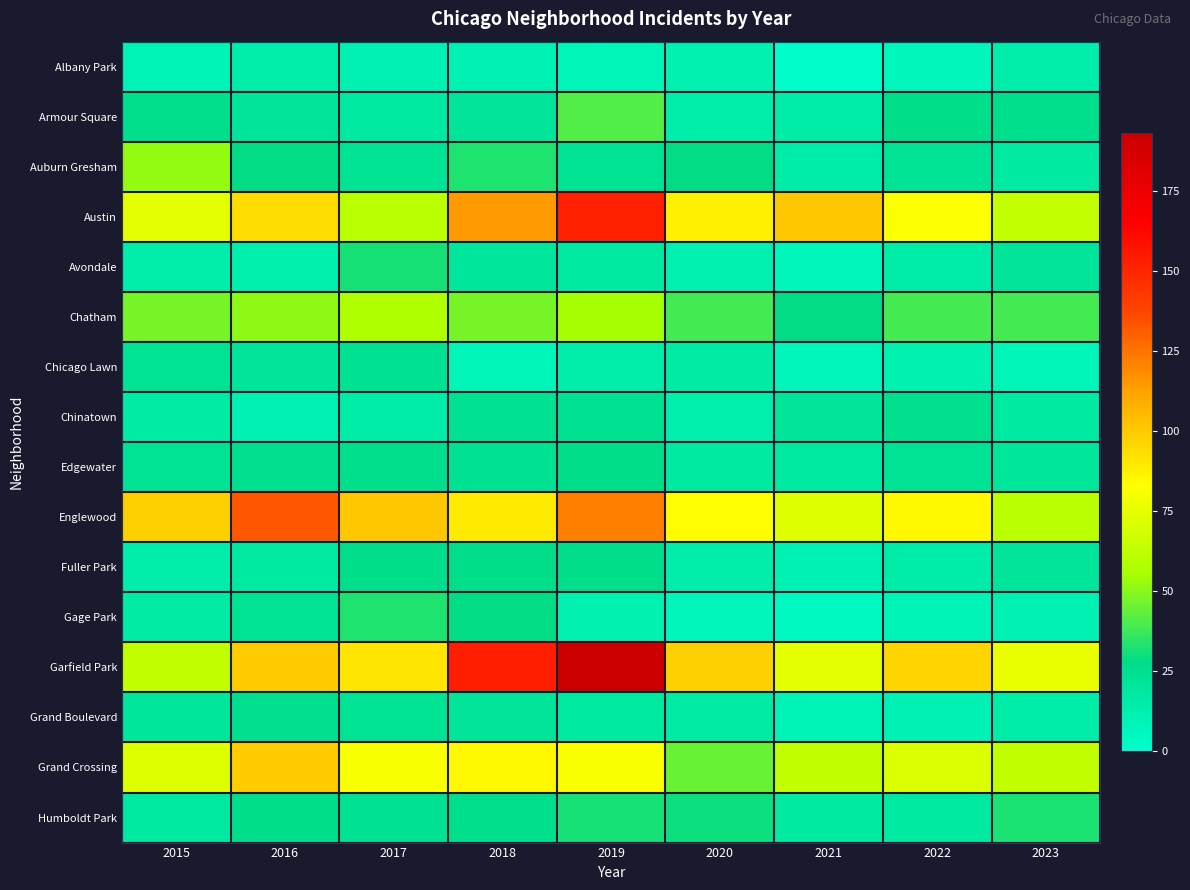

At how many categories does at least one series exceed 60?

9